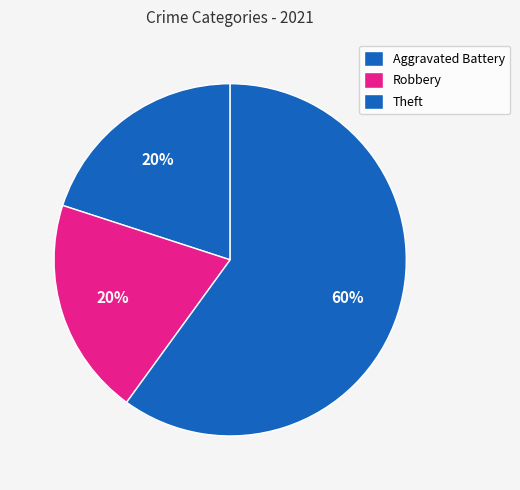

How many slices are in this pie chart?

3